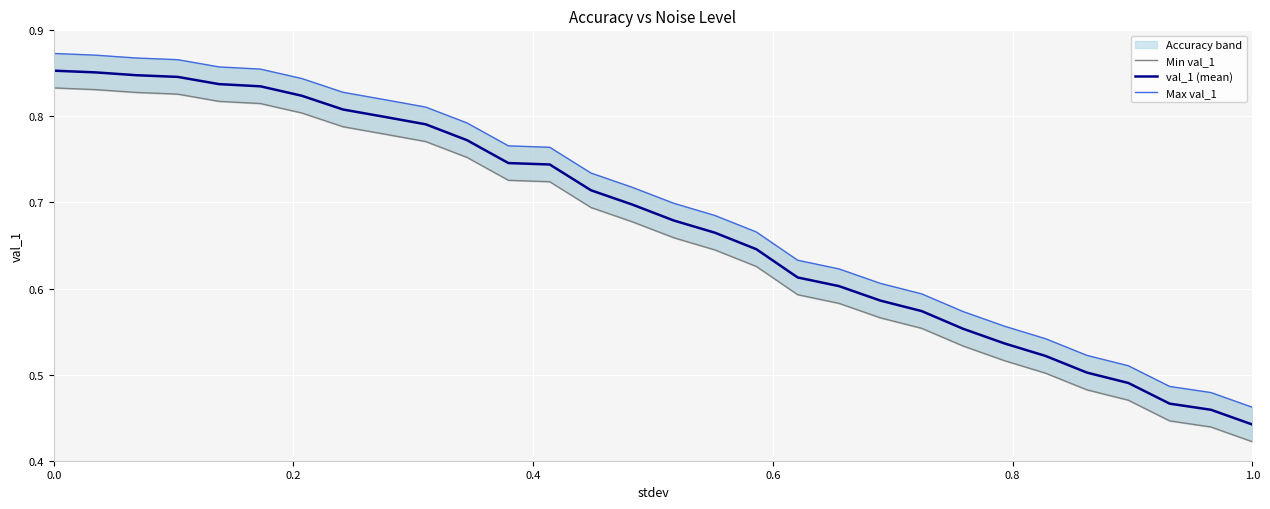

True or false: Min val_1 and Max val_1 cross at least once.

False